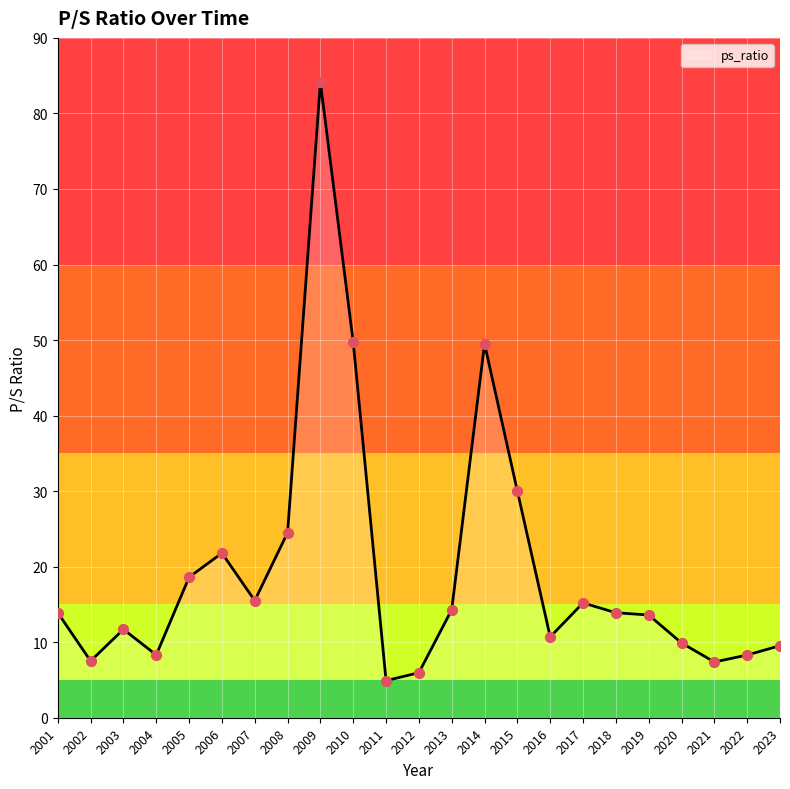

Which has a higher value, 2022 or 2017?

2017